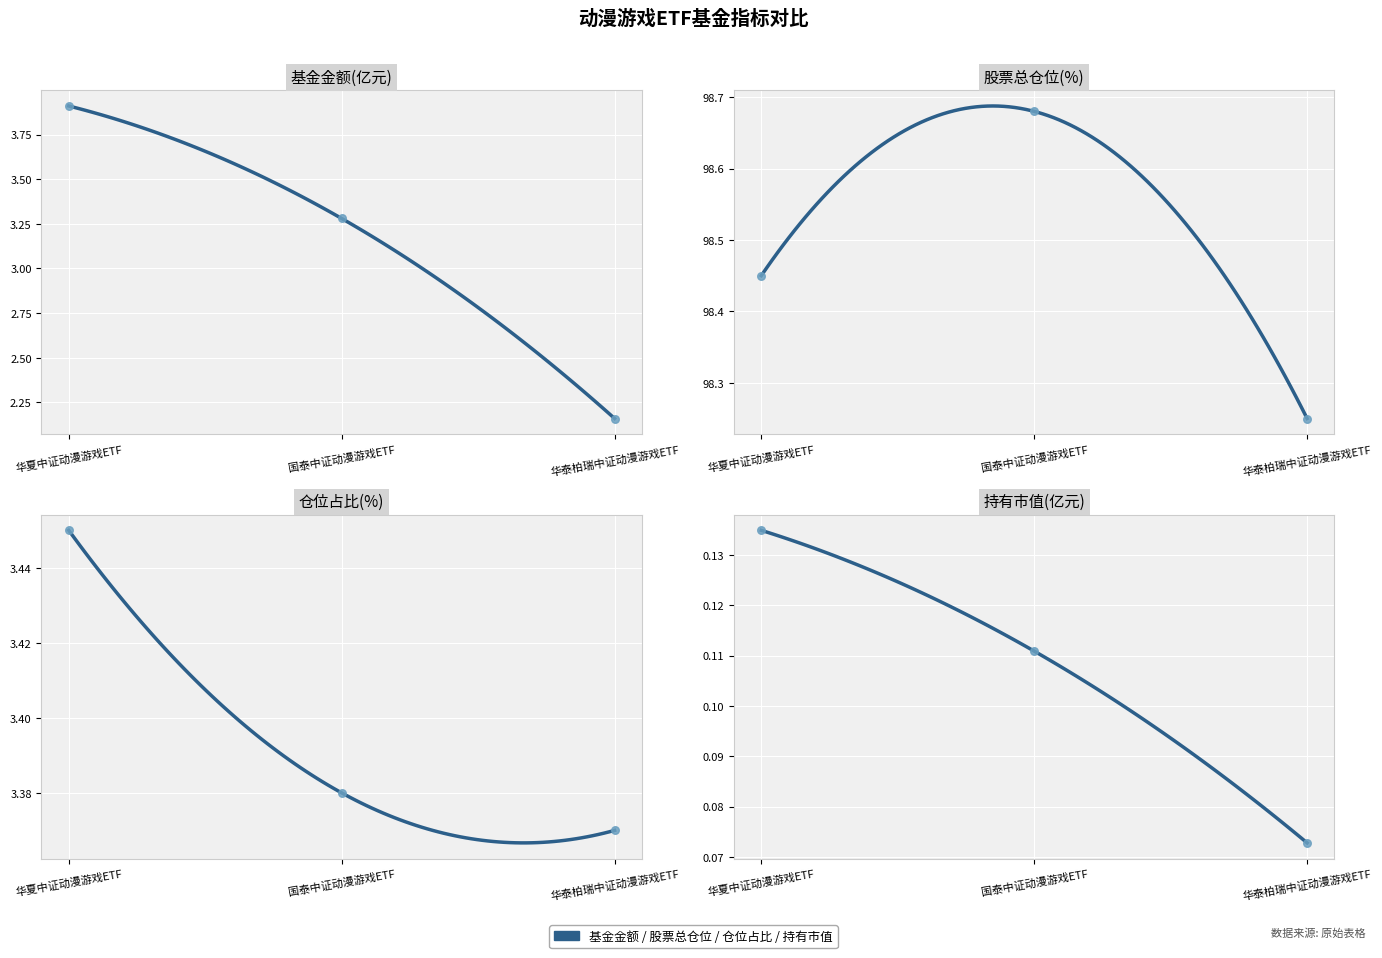

Is the value of 仓位占比 at 华泰柏瑞中证动漫游戏ETF greater than the value of 持有市值(亿元) at 华夏中证动漫游戏ETF?

Yes